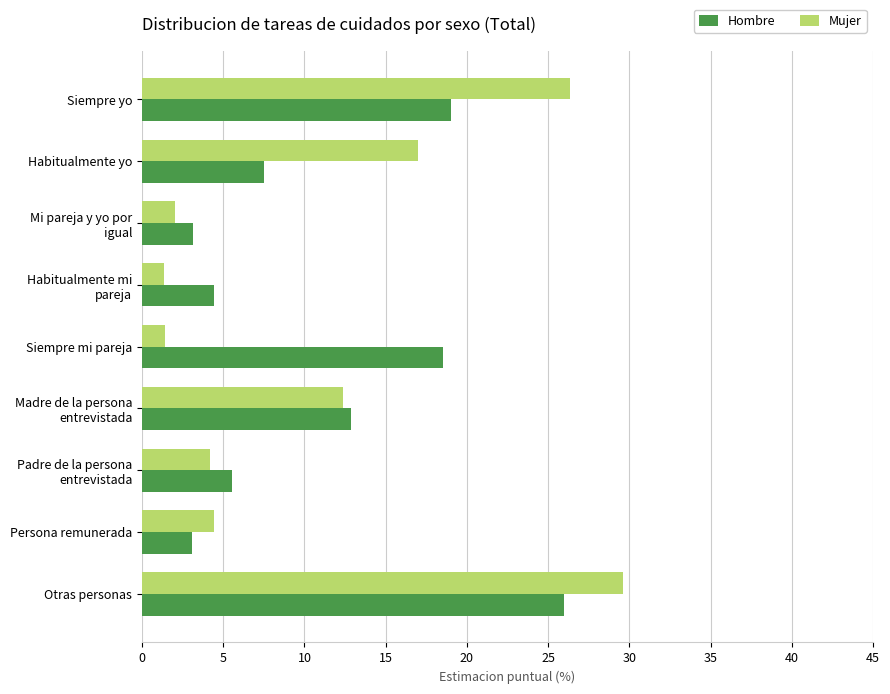

True or false: Mujer has a value of 29.6 at Otras personas.

True